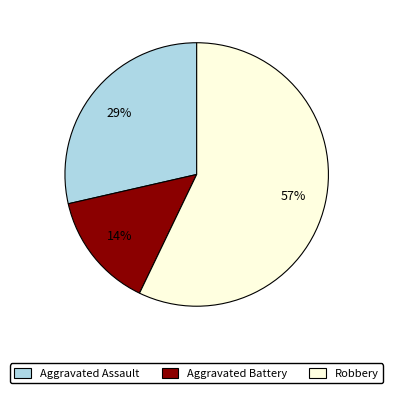

Count the number of slices in the pie.

3